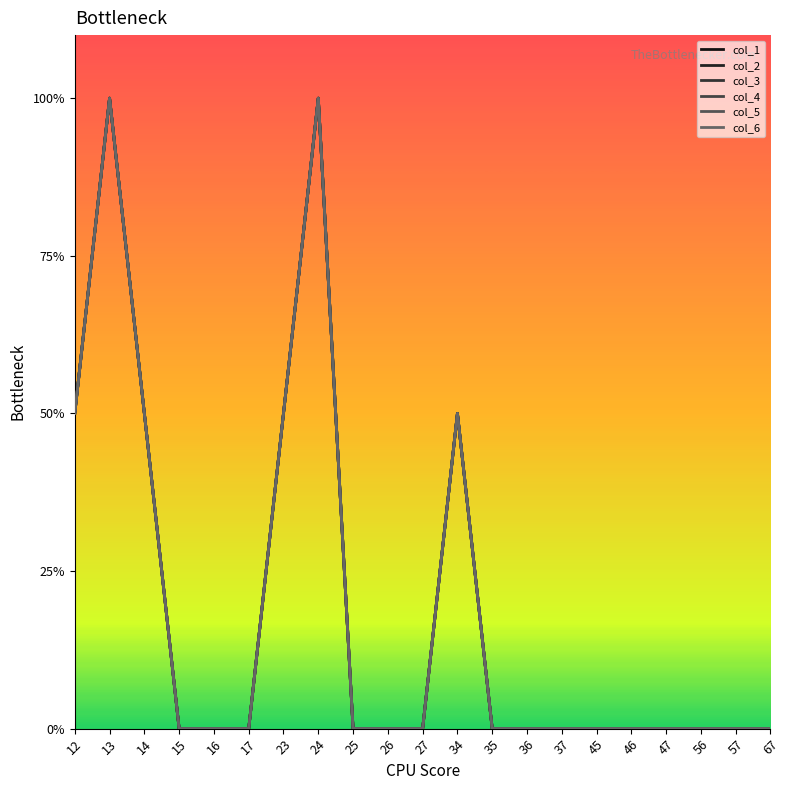

The col_2 series shows 1 at 37. True or false?

False